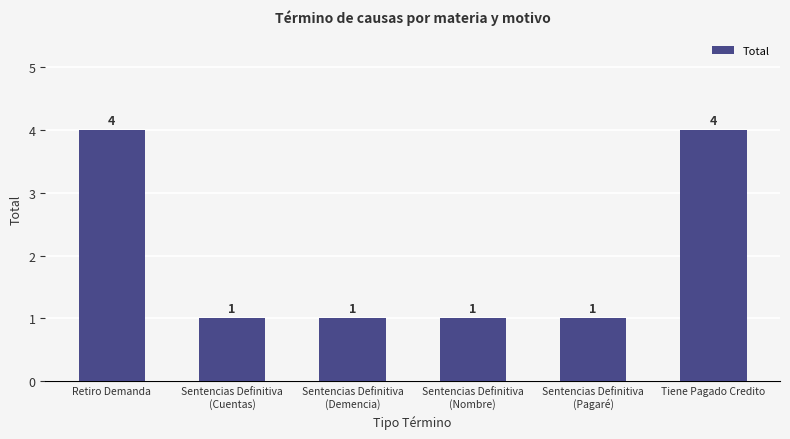

True or false: the data shows 3 at Tiene Pagado Credito.

False